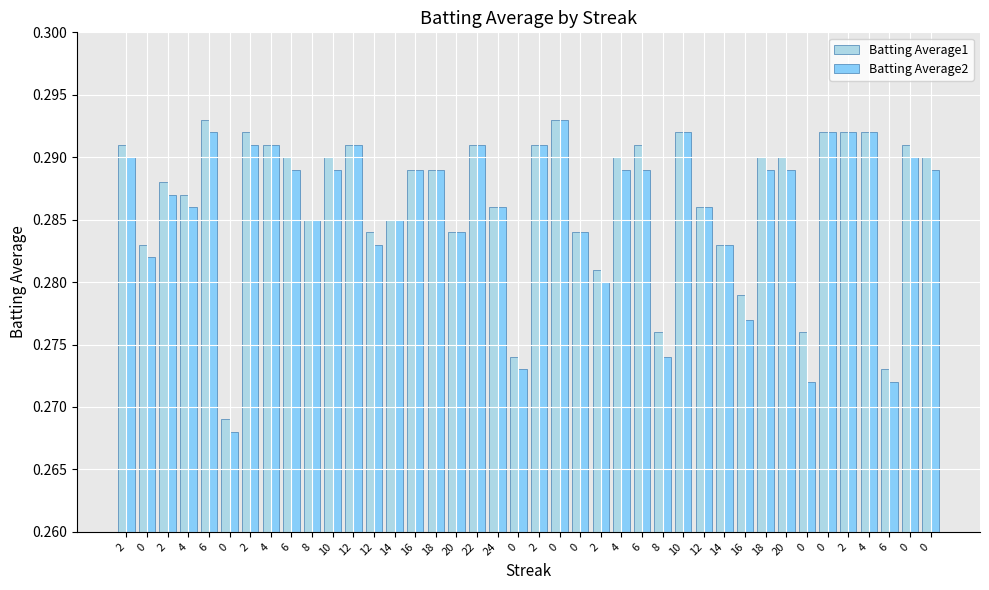

Does the chart contain any negative values?

No